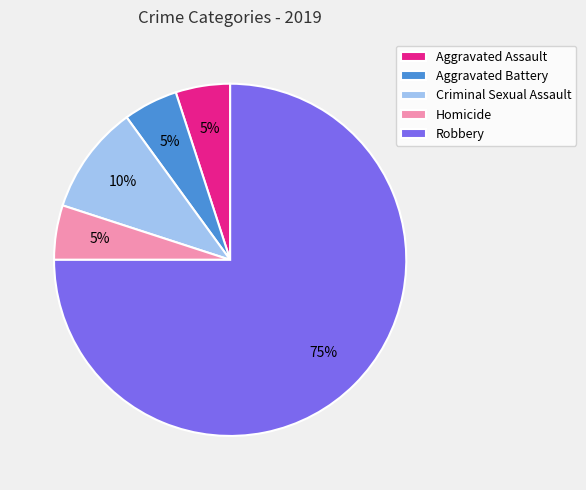

To the nearest percent, what percentage of the pie is Aggravated Assault?

5%